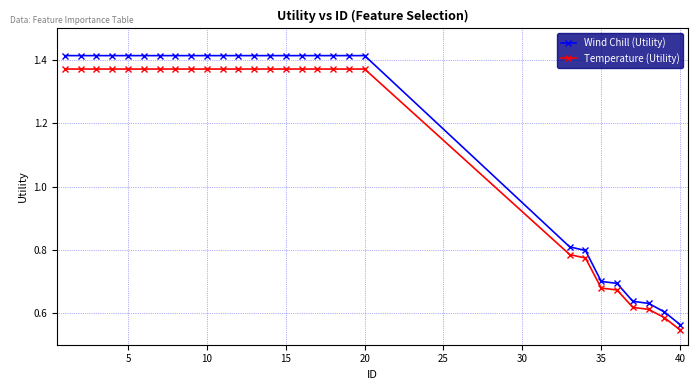

Count the Temperature (Utility) values in the range 0 to 1.

8